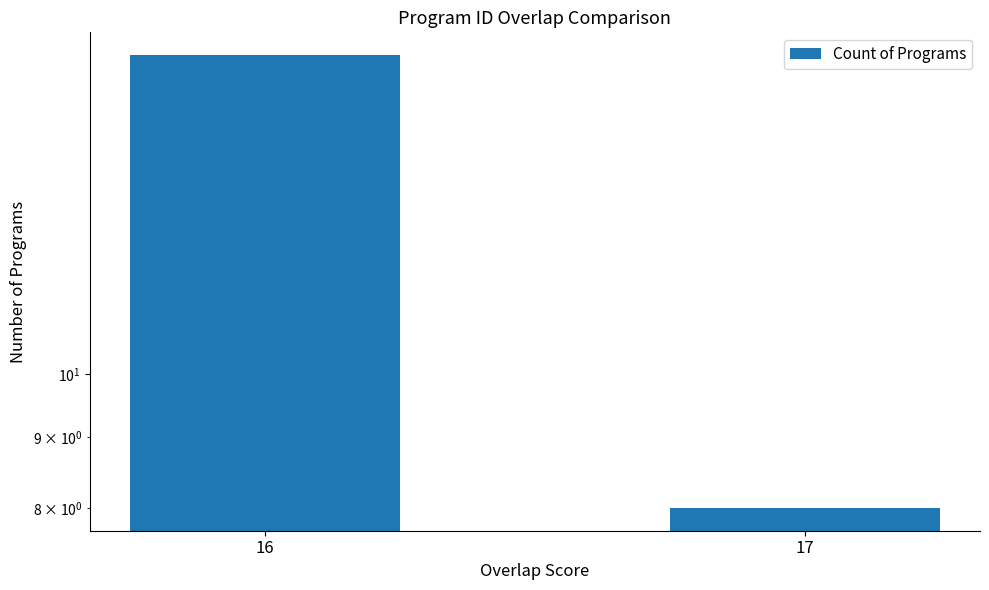

True or false: the data shows 29 at 16.

False